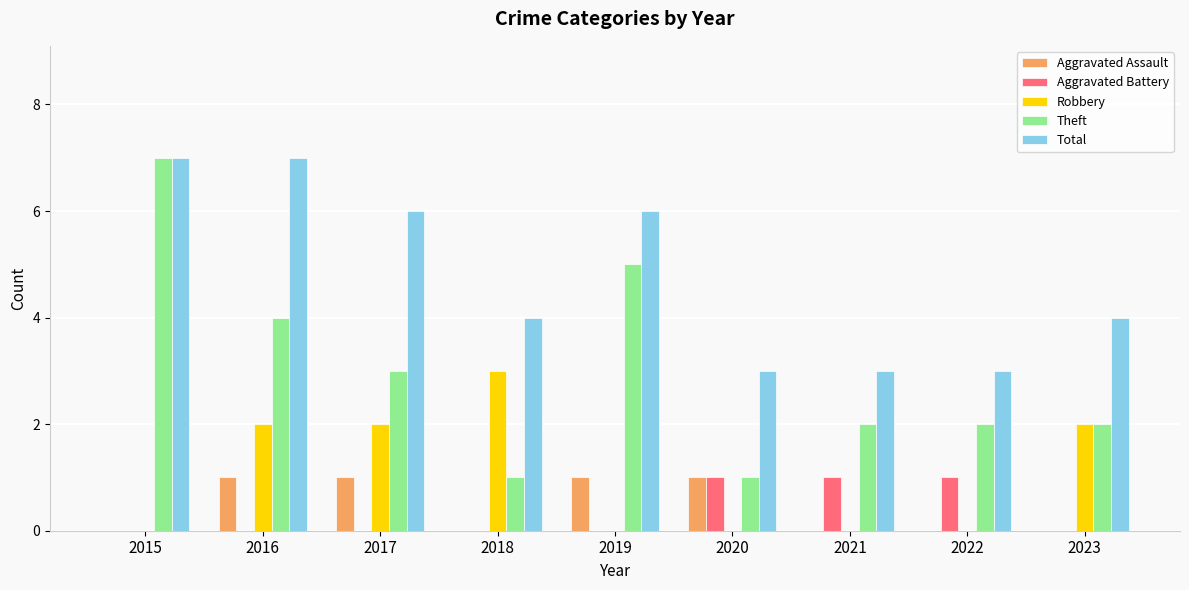

Between 2015 and 2022, which series saw the biggest shift?

Theft